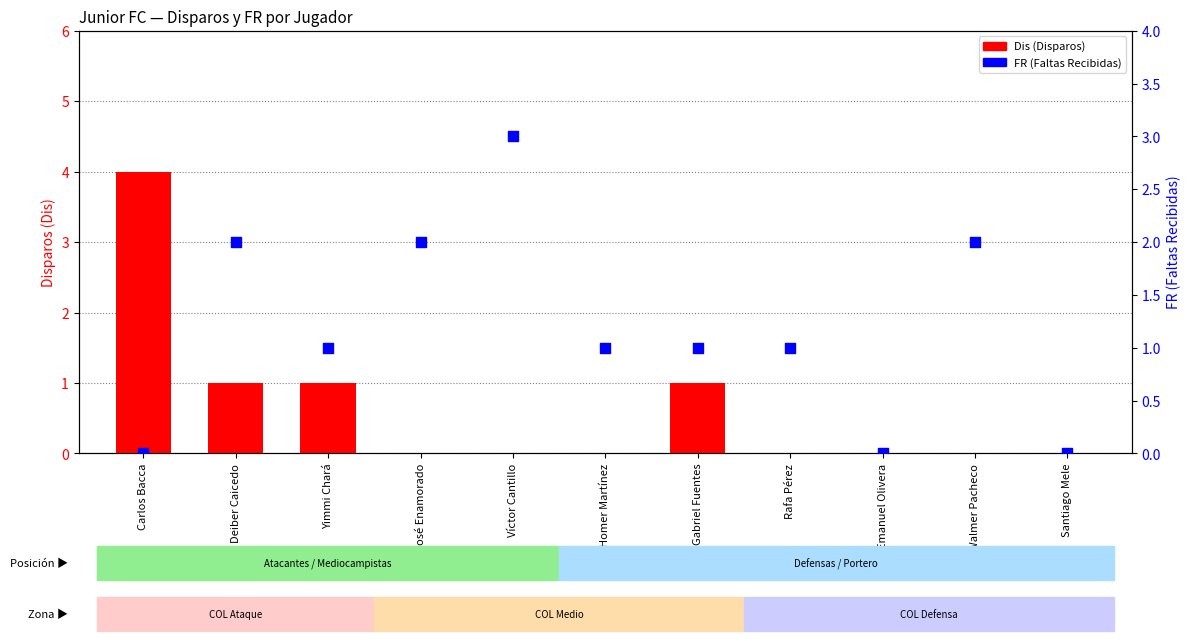

Is the value of FR (Faltas Recibidas) at Carlos Bacca greater than the value of Dis (Disparos) at Yimmi Chará?

No